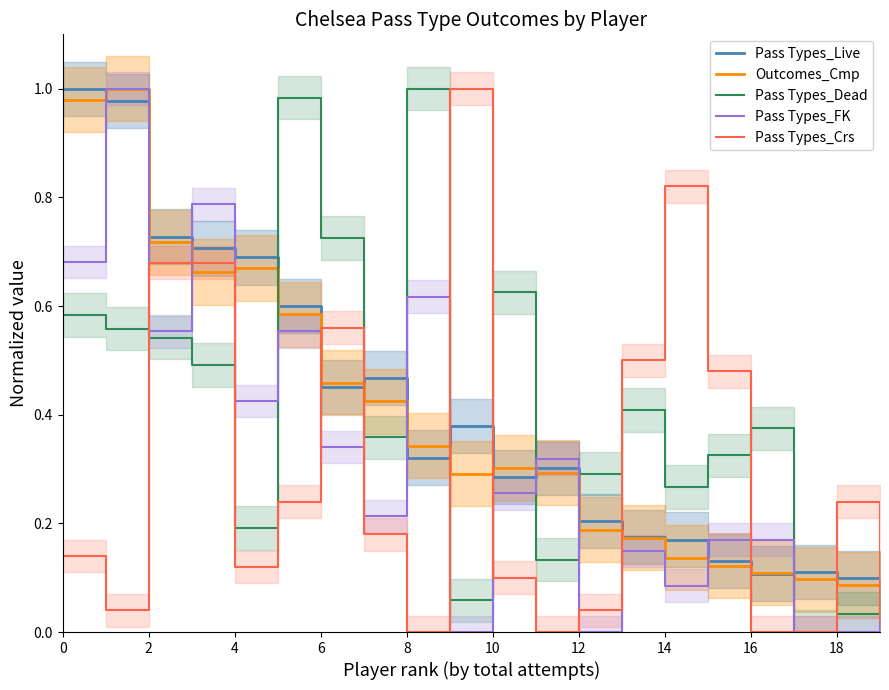

Reading right to left, transcribe all the data shown in this chart.

Pass Types_Live: 0.1	0.1	0.1	0.1	0.1	0.2	0.2	0.2	0.3	0.3	0.4	0.3	0.5	0.5	0.6	0.7	0.7	0.7	1.0	1.0
Outcomes_Cmp: 0.1	0.1	0.1	0.1	0.1	0.1	0.2	0.2	0.3	0.3	0.3	0.3	0.4	0.5	0.6	0.7	0.7	0.7	1.0	1.0
Pass Types_Dead: 0.1	0.0	0.0	0.4	0.3	0.3	0.4	0.3	0.1	0.6	0.1	1.0	0.4	0.7	1.0	0.2	0.5	0.5	0.6	0.6
Pass Types_FK: 0.0	0.0	0.0	0.2	0.2	0.1	0.1	0.0	0.3	0.3	0.0	0.6	0.2	0.3	0.6	0.4	0.8	0.6	1.0	0.7
Pass Types_Crs: 0.0	0.2	0.0	0.0	0.5	0.8	0.5	0.0	0.0	0.1	1.0	0.0	0.2	0.6	0.2	0.1	0.7	0.7	0.0	0.1